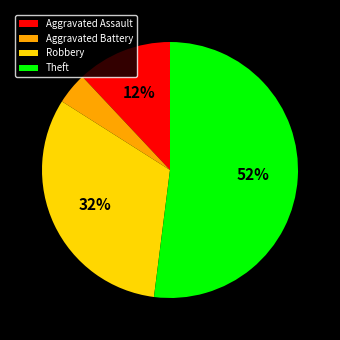

Combined, do Theft and Aggravated Battery account for over 50%?

Yes